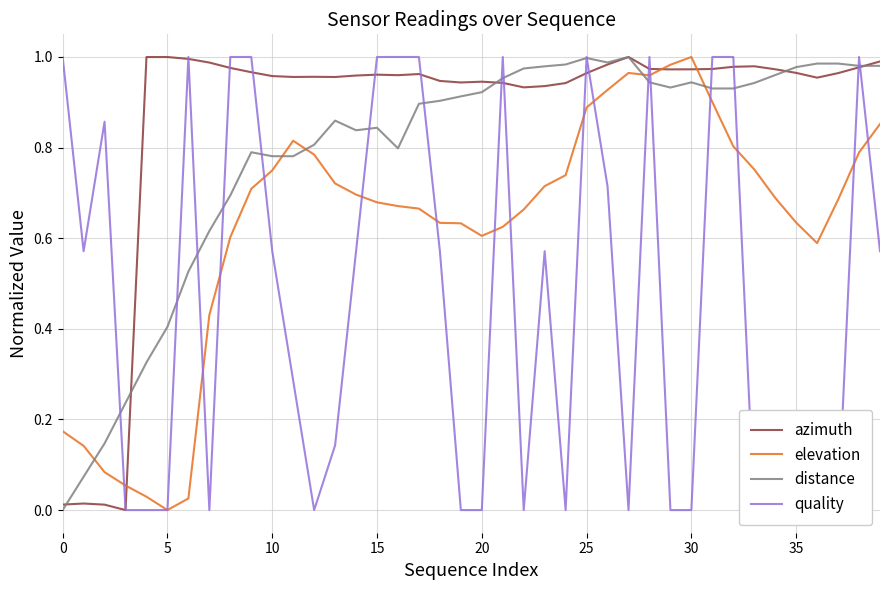

What is the value of the elevation point at the 29th from the left?

1.0